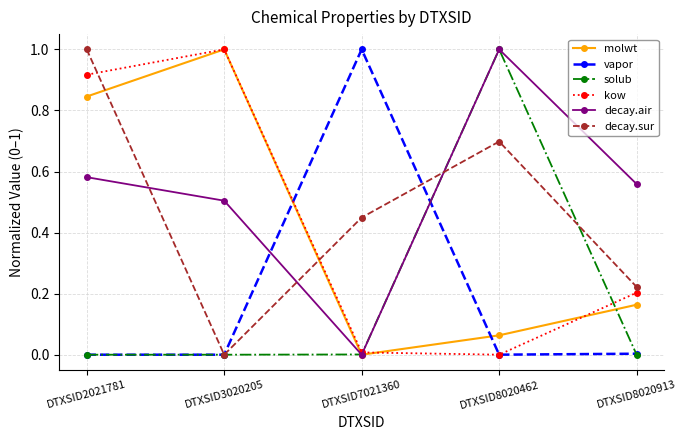

In decay.air, how many points are higher than both neighbors (excluding endpoints)?

1